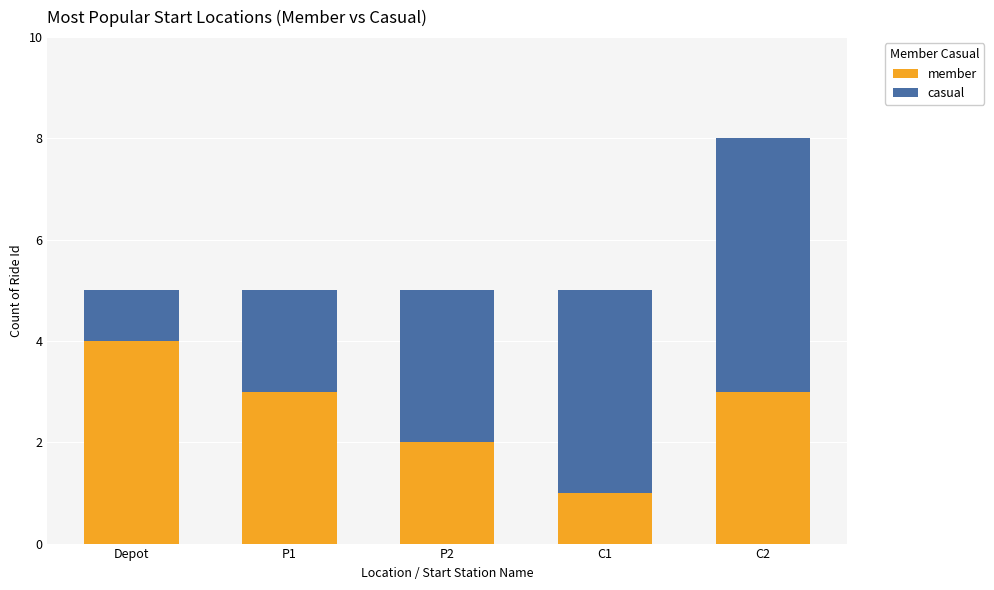

At which category is the sum across all series the highest?

C2